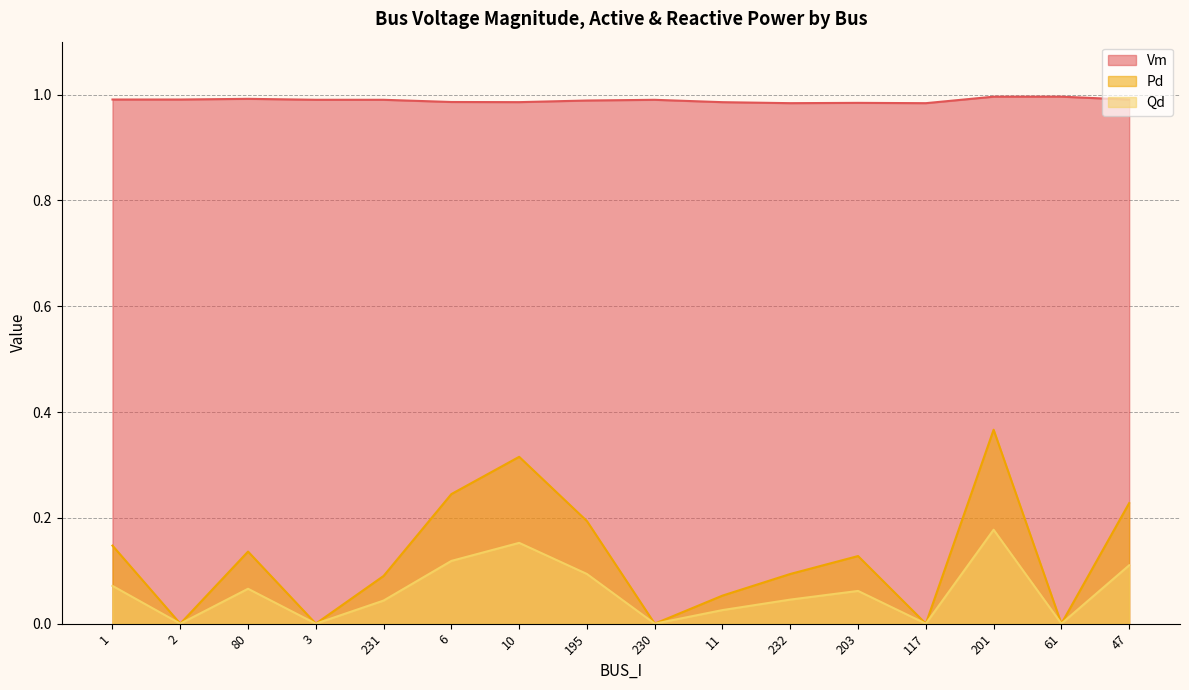

Which category has the highest value across all series?

61